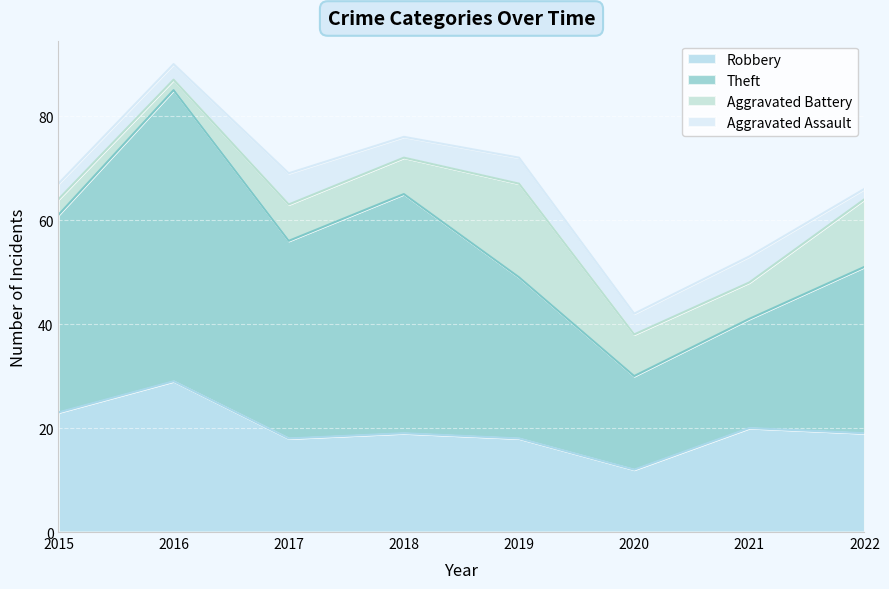

At which label does Robbery first exceed 19?

2015